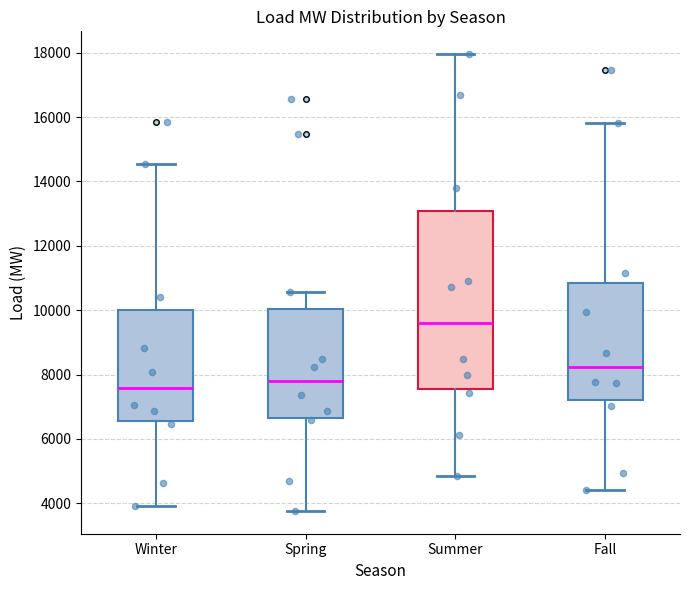

Reading left to right, transcribe this box plot: for each box, give where its median line is, the range the box spans, and where its two whiskers end, as read against the y-axis. The values are not printed on the chart, so give them approximately, as read against the axis.

Winter: median 7600, box 6600 to 10000, whiskers 4000 to 14600
Spring: median 7800, box 6600 to 10000, whiskers 3800 to 10600
Summer: median 9600, box 7600 to 13000, whiskers 4800 to 18000
Fall: median 8200, box 7200 to 10800, whiskers 4400 to 15800